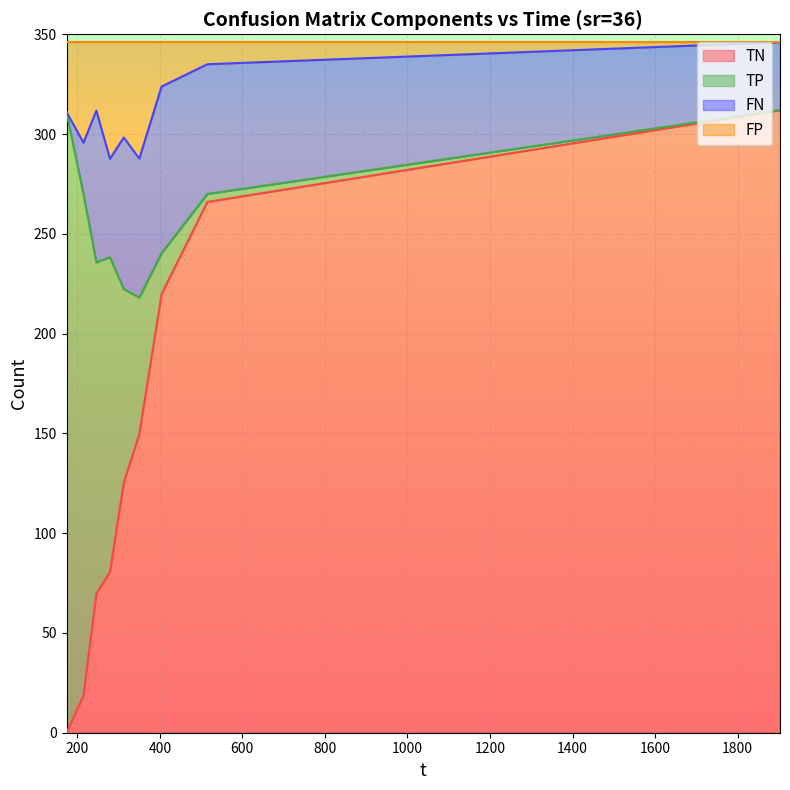

What is the highest value of the TN series?

312.0